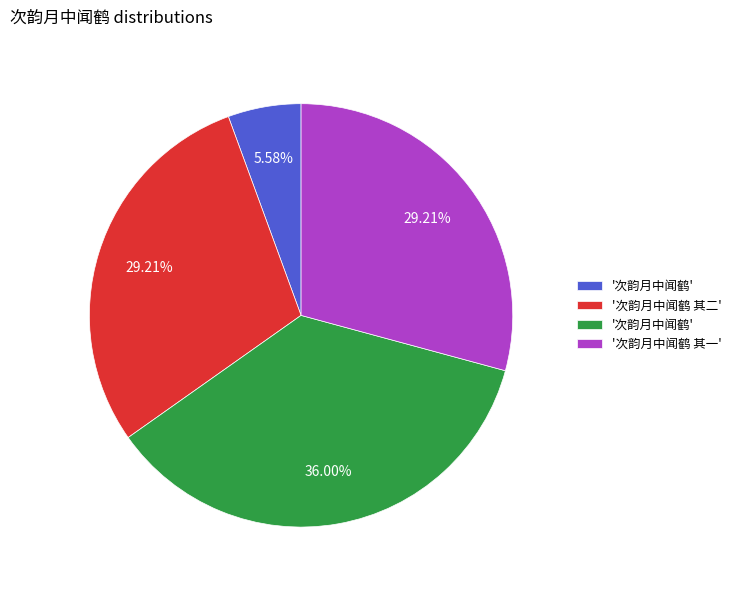

Does any single category account for the majority?

No